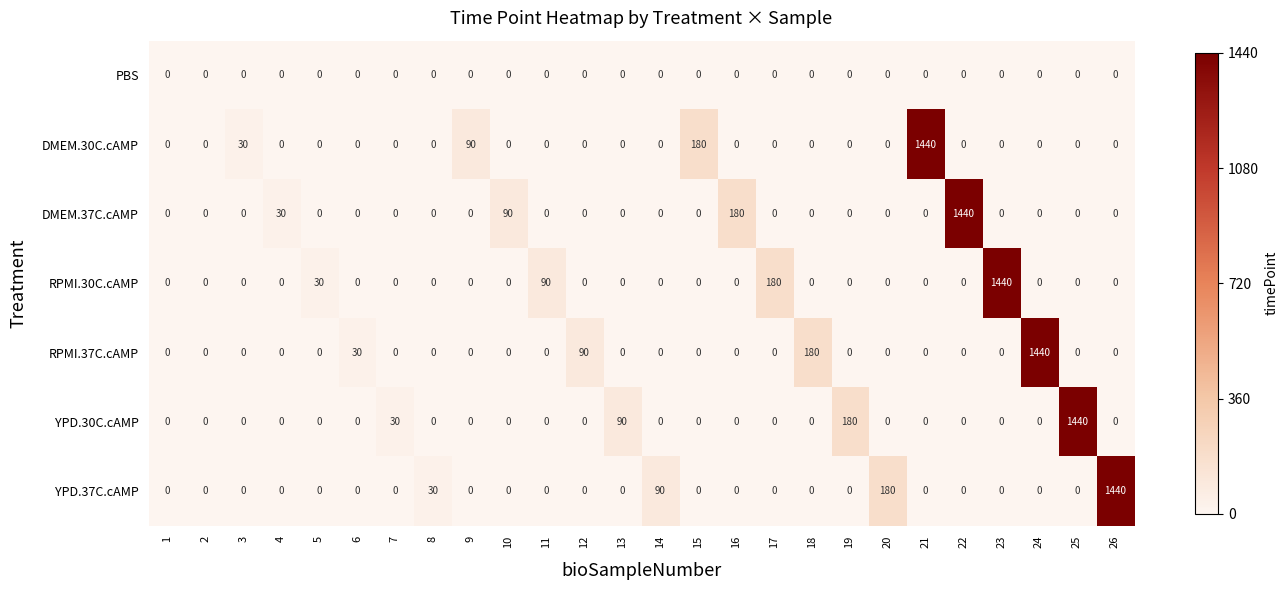

What is the difference between the highest and lowest values at 14?

90